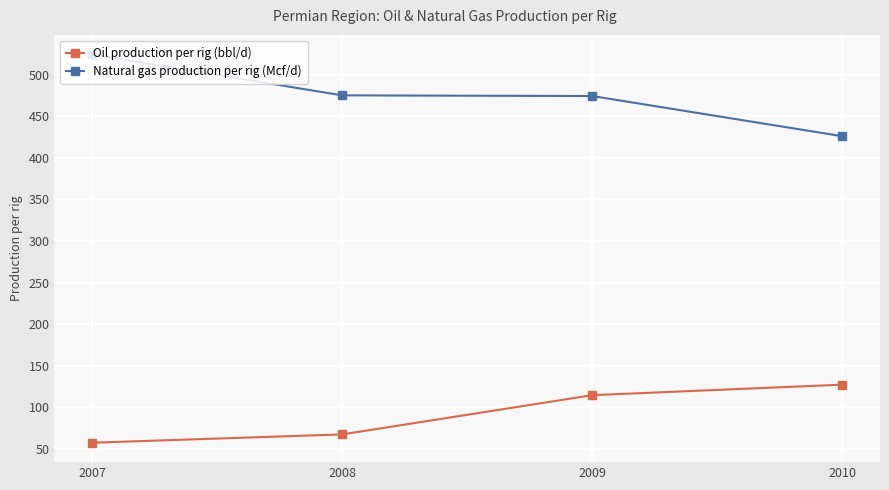

How many data points does each series have?

4